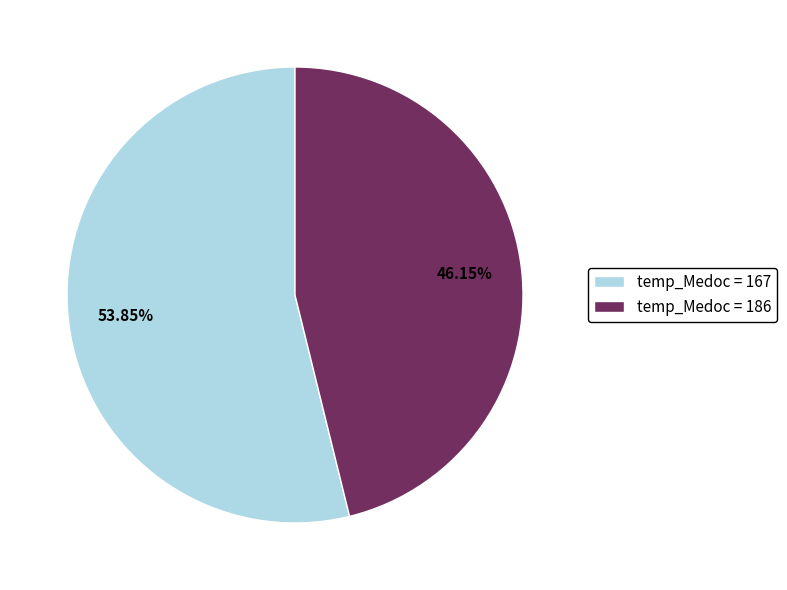

Do temp_Medoc = 167 and temp_Medoc = 186 together represent more than half of the pie?

Yes